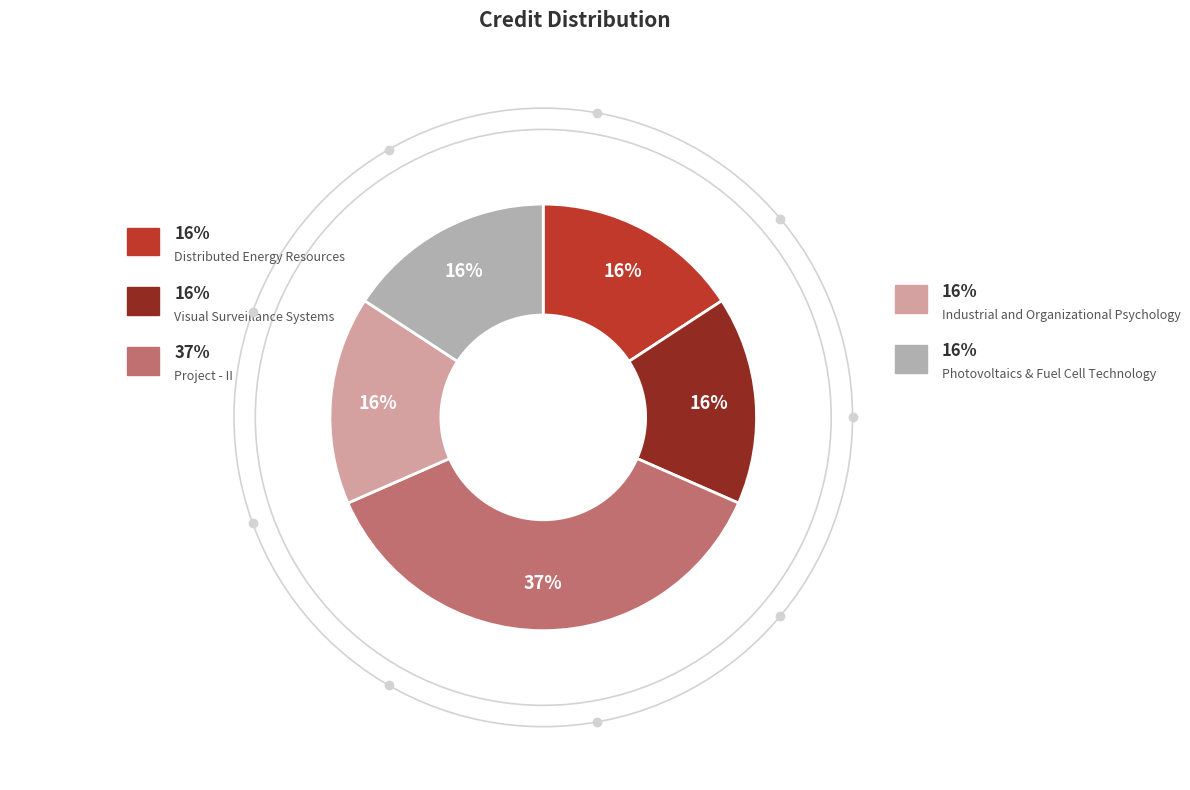

Does any single category account for the majority?

No